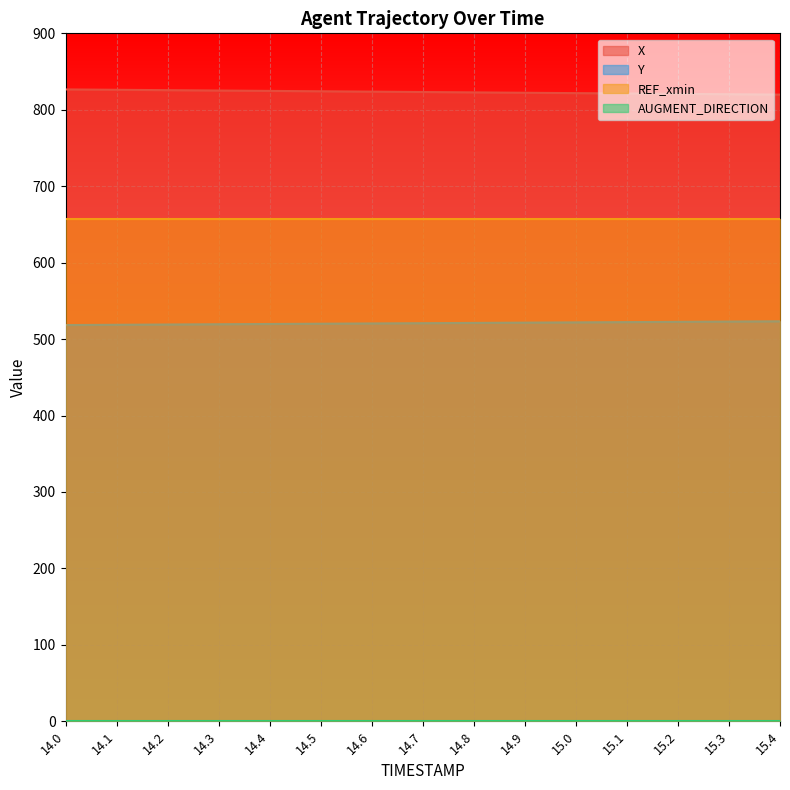

True or false: X and Y intersect in this chart.

False